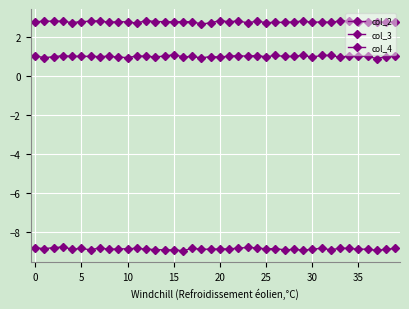

True or false: col_3 and col_4 cross at least once.

False